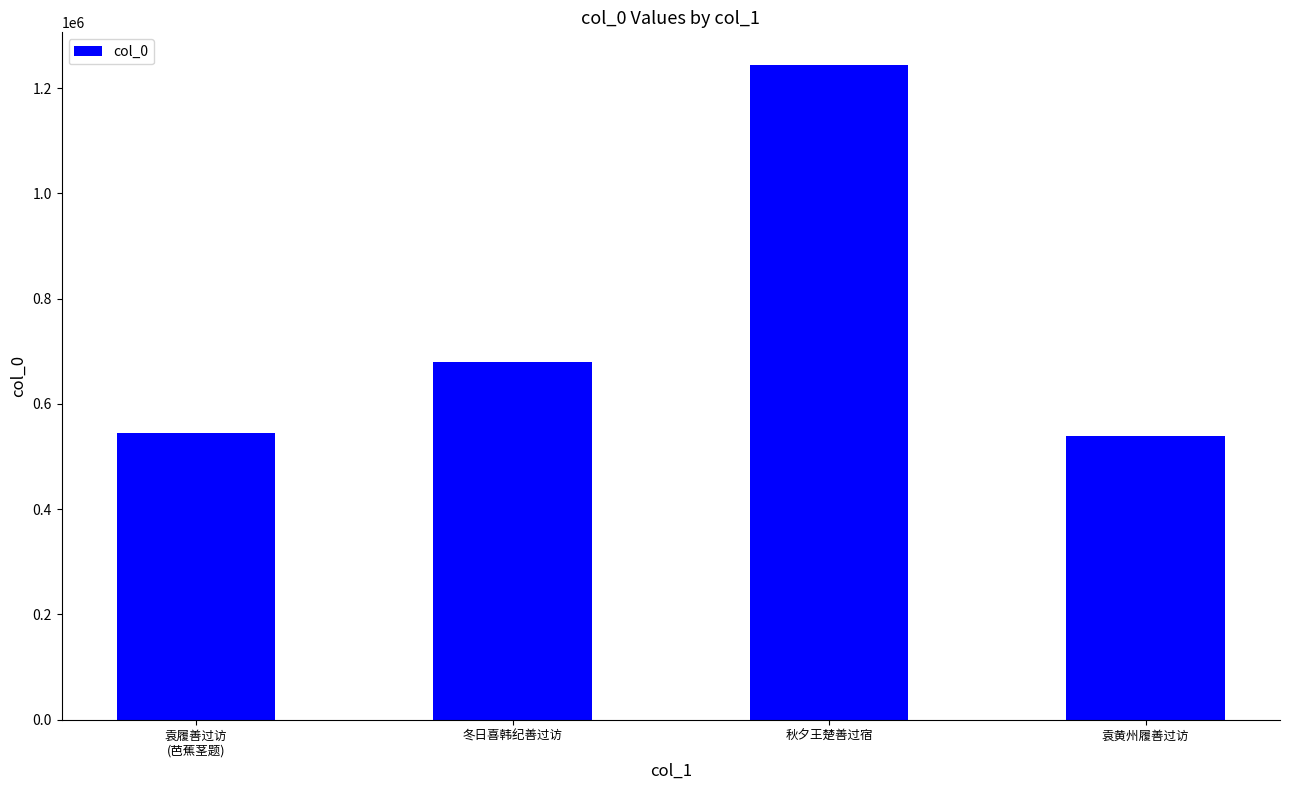

What is the label of the 1st bar from the left?

袁履善过访
(芭蕉茎题)